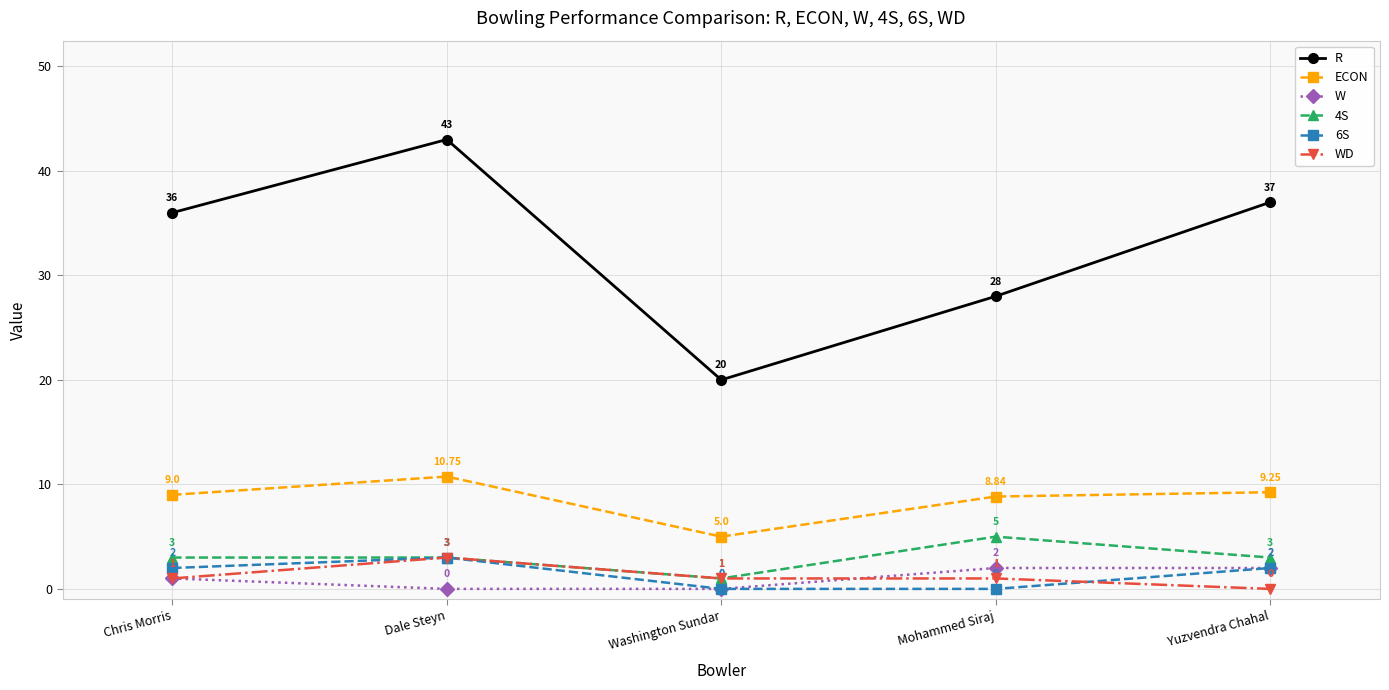

Which series has the largest total across all categories?

R